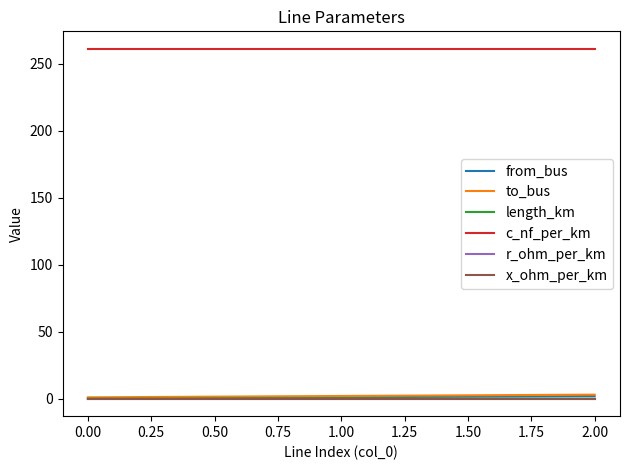

Which series has the largest total across all categories?

c_nf_per_km